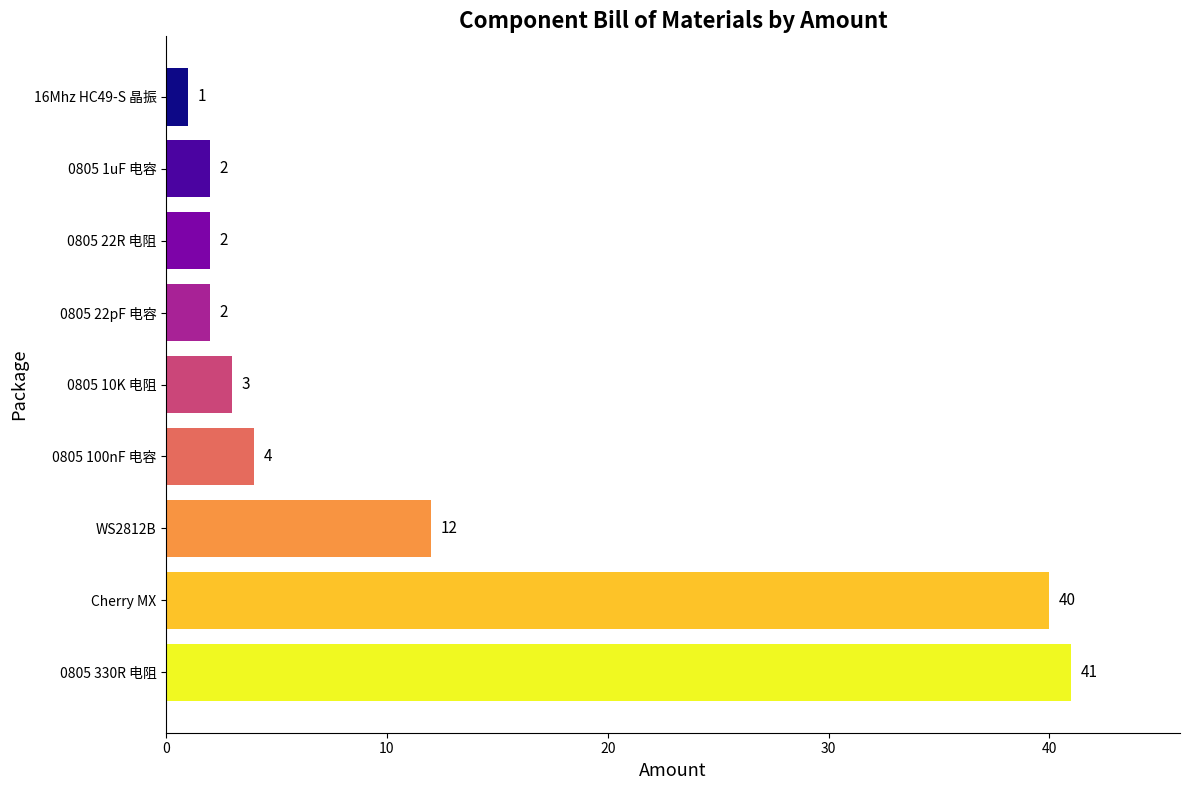

Reading top to bottom, list all the values displayed in this chart.

1	2	2	2	3	4	12	40	41